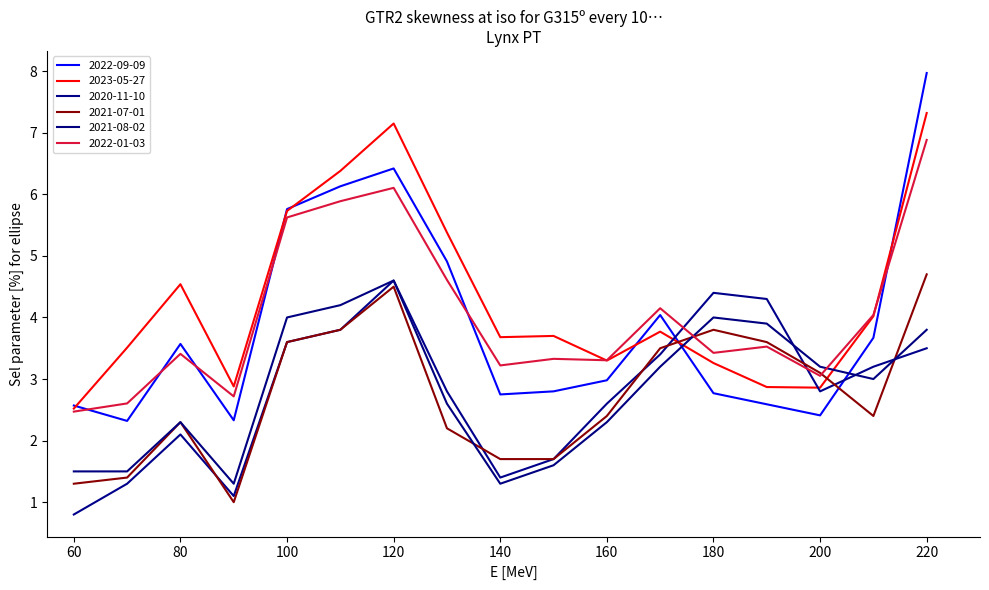

Count the number of categories in the chart.

17